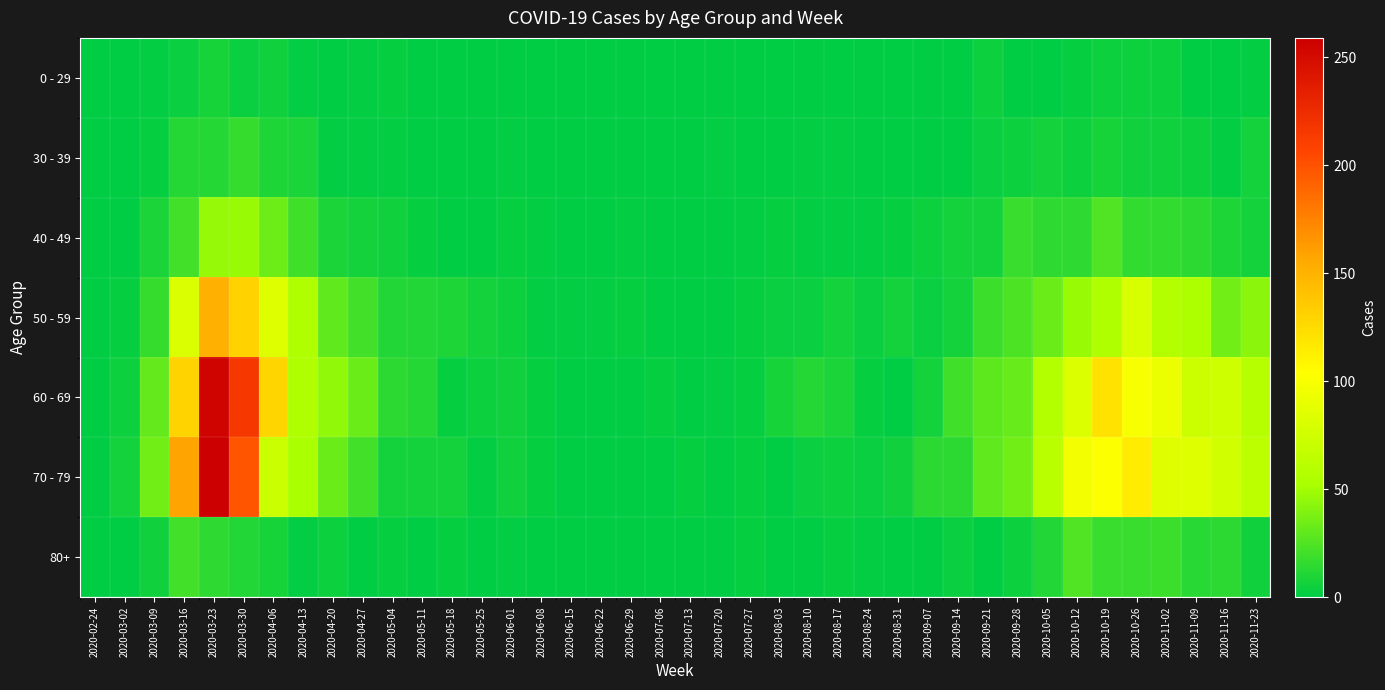

What is the difference between the highest and lowest values at 2020-11-16?

75